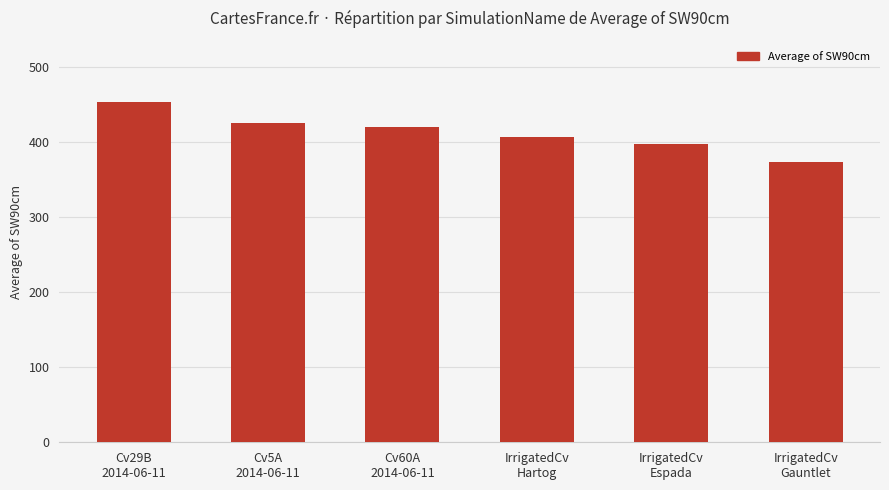

How many data points are less than 420?

3